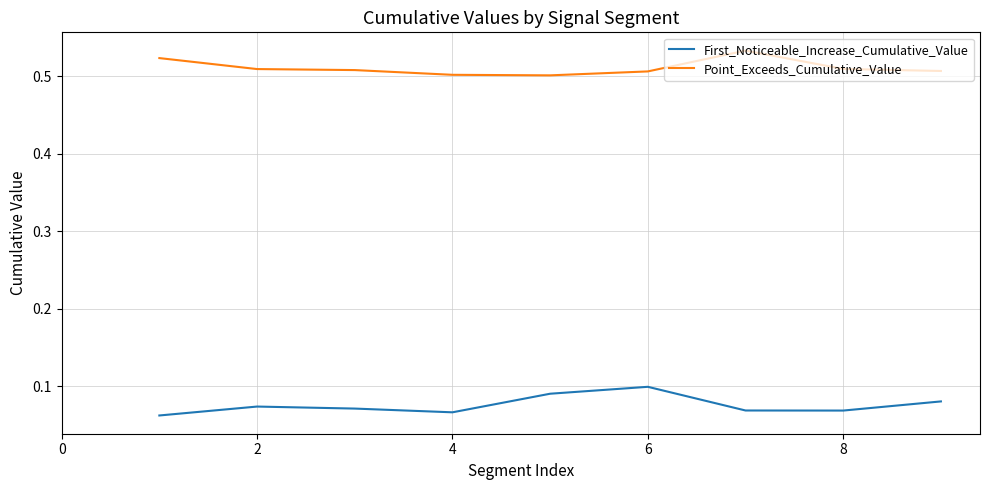

Which series has the largest total across all categories?

Point_Exceeds_Cumulative_Value